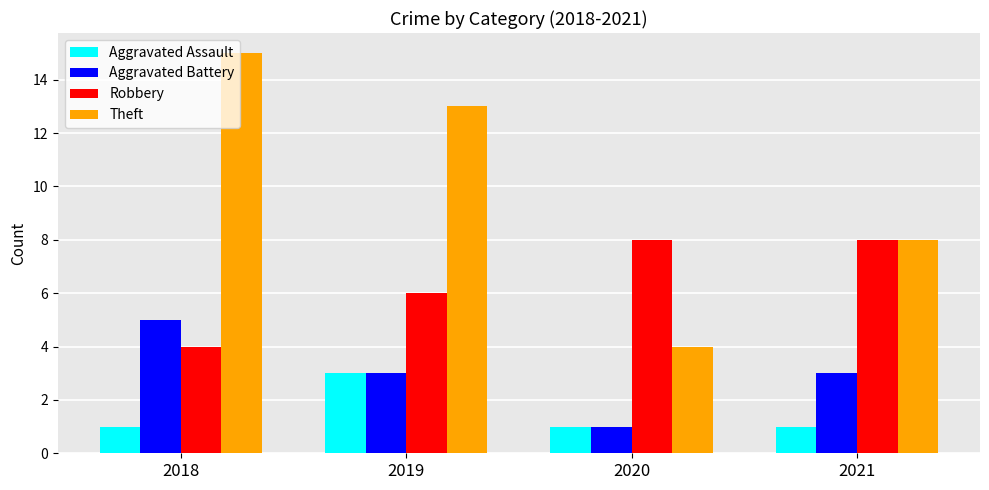

What is the difference between the Robbery values at 2021 and 2018?

4